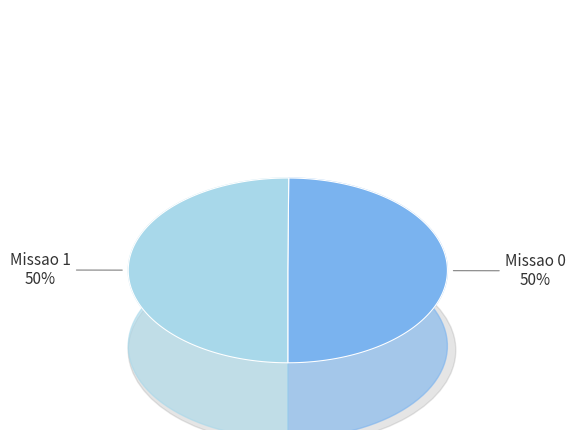

What portion of the pie excludes Missao 1?

49.9%